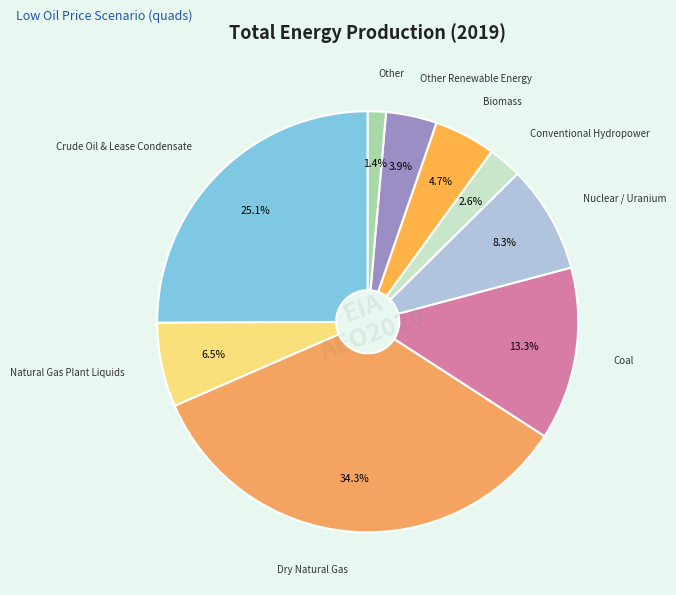

To the nearest percent, what is the difference between the largest and smallest slice percentages?

33%